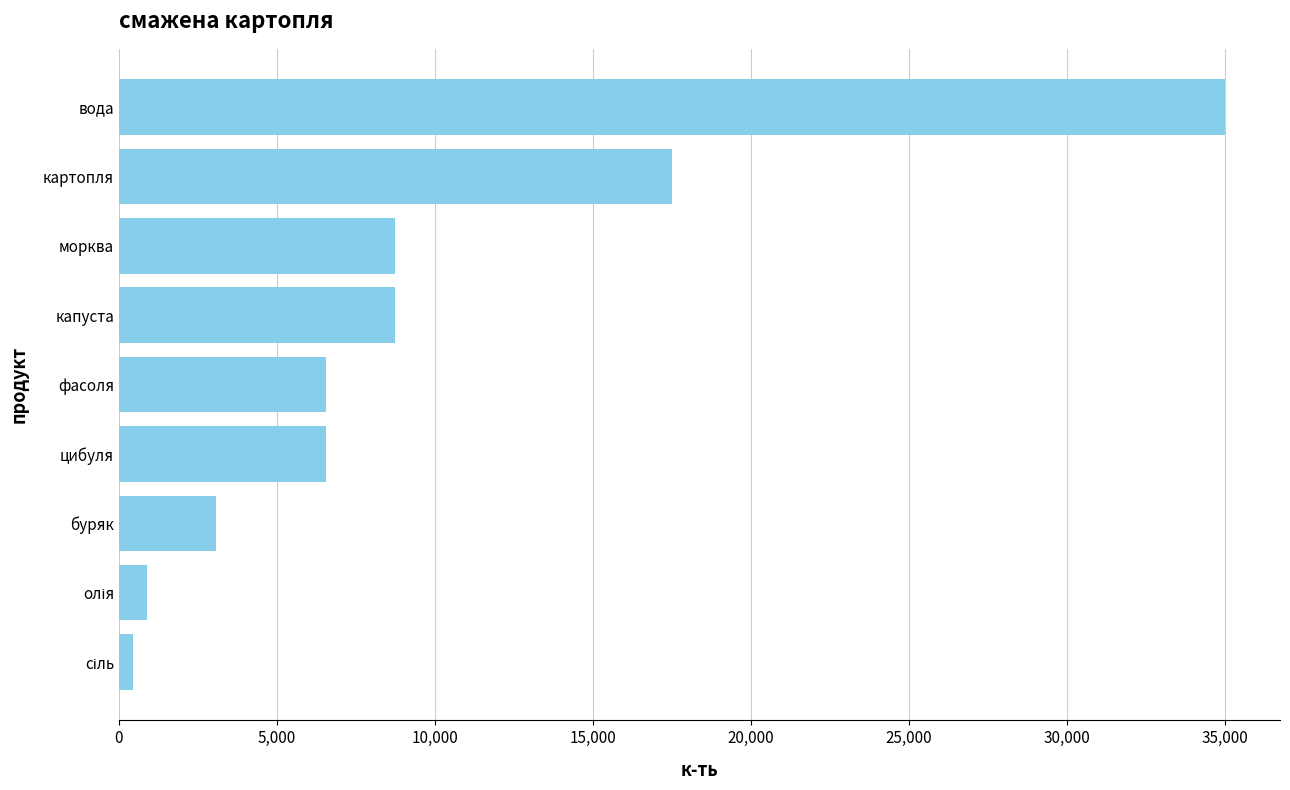

Is it true that the value at картопля is 17500.0?

True